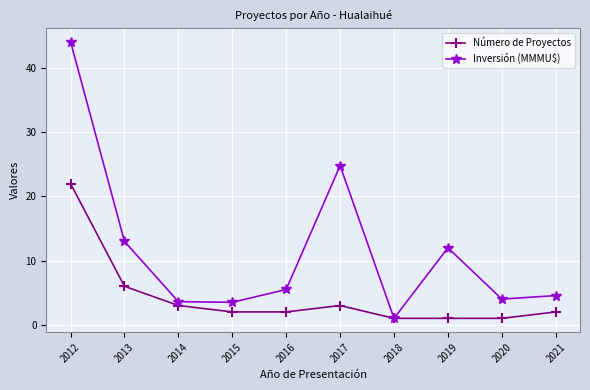

What value does the Inversión (MMMU$) series have at 2017?

24.8